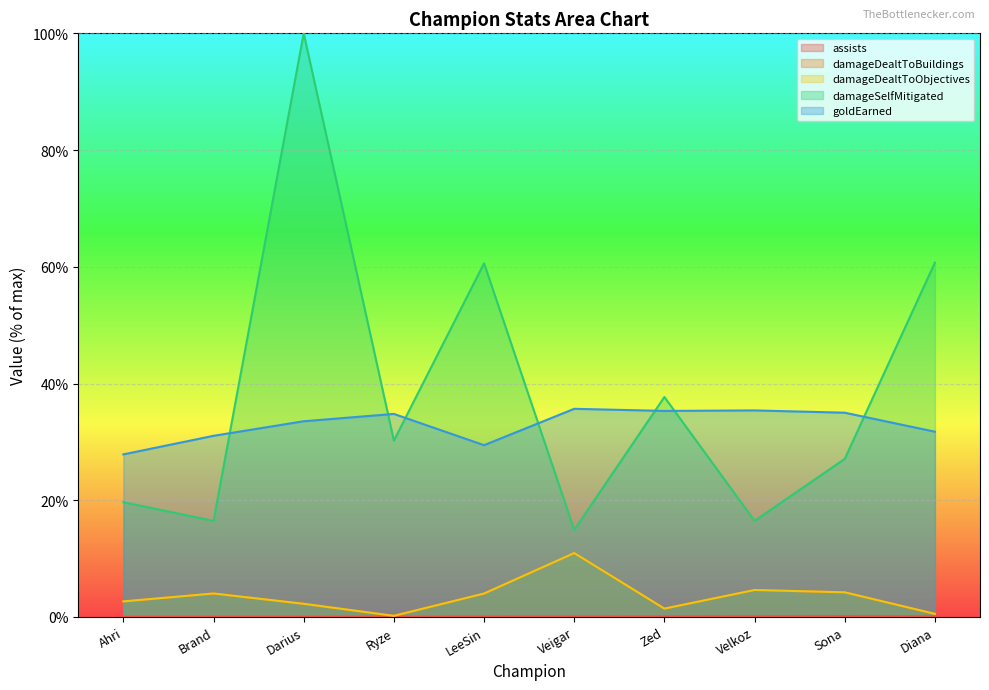

Does the chart display data point markers on the line(s)?

No